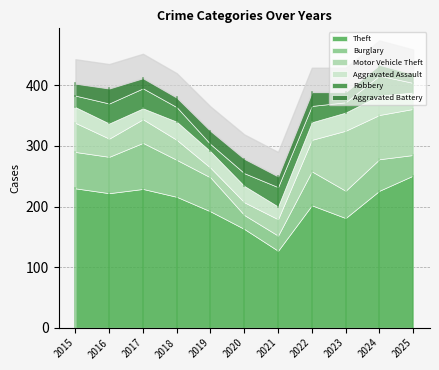

What is the sum of the Robbery values at 2016 and 2020?

54